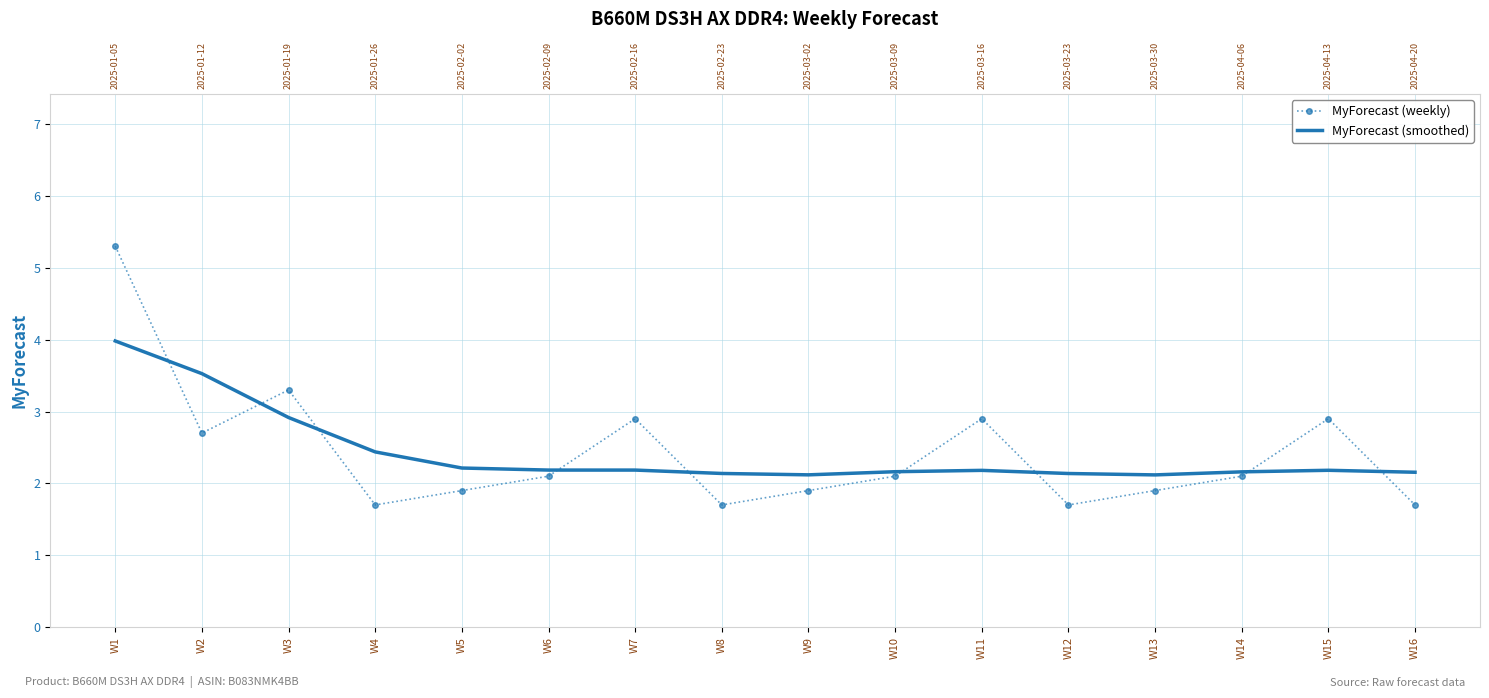

What is the sum of all MyForecast (smoothed) values?

38.8